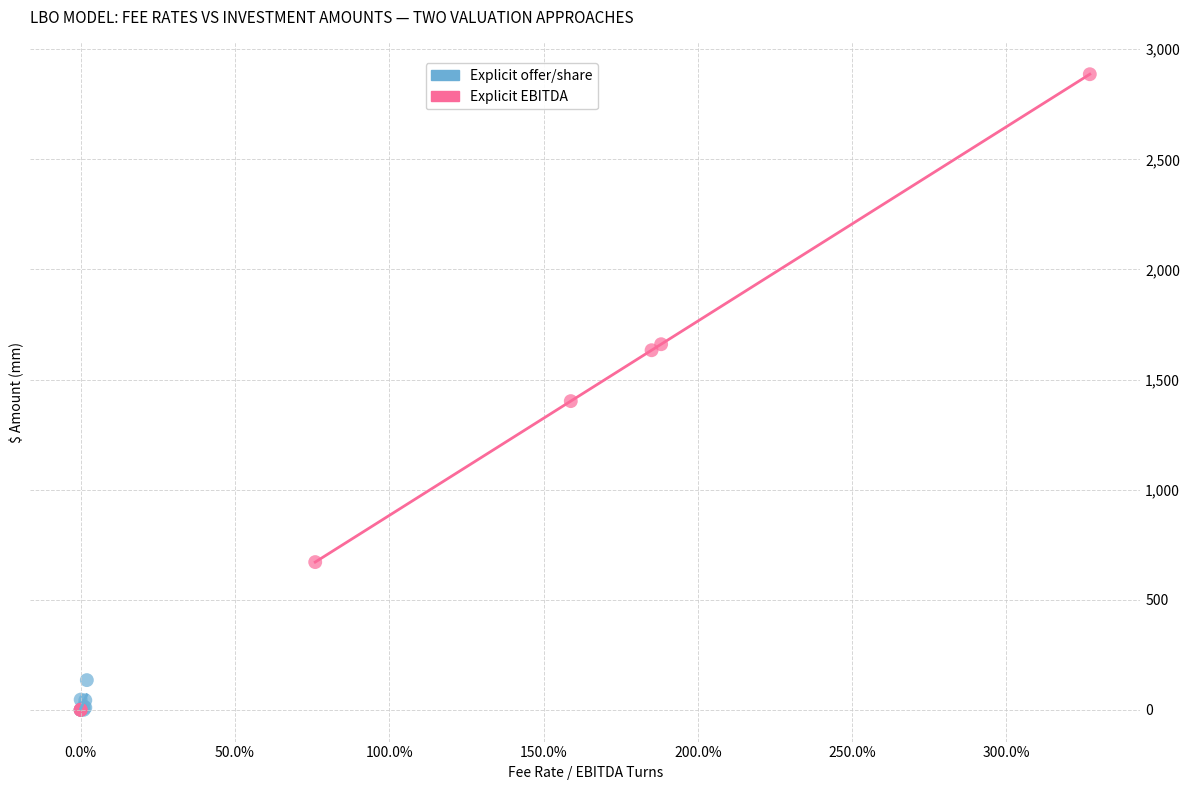

Which series reaches the maximum Y coordinate?

Explicit EBITDA